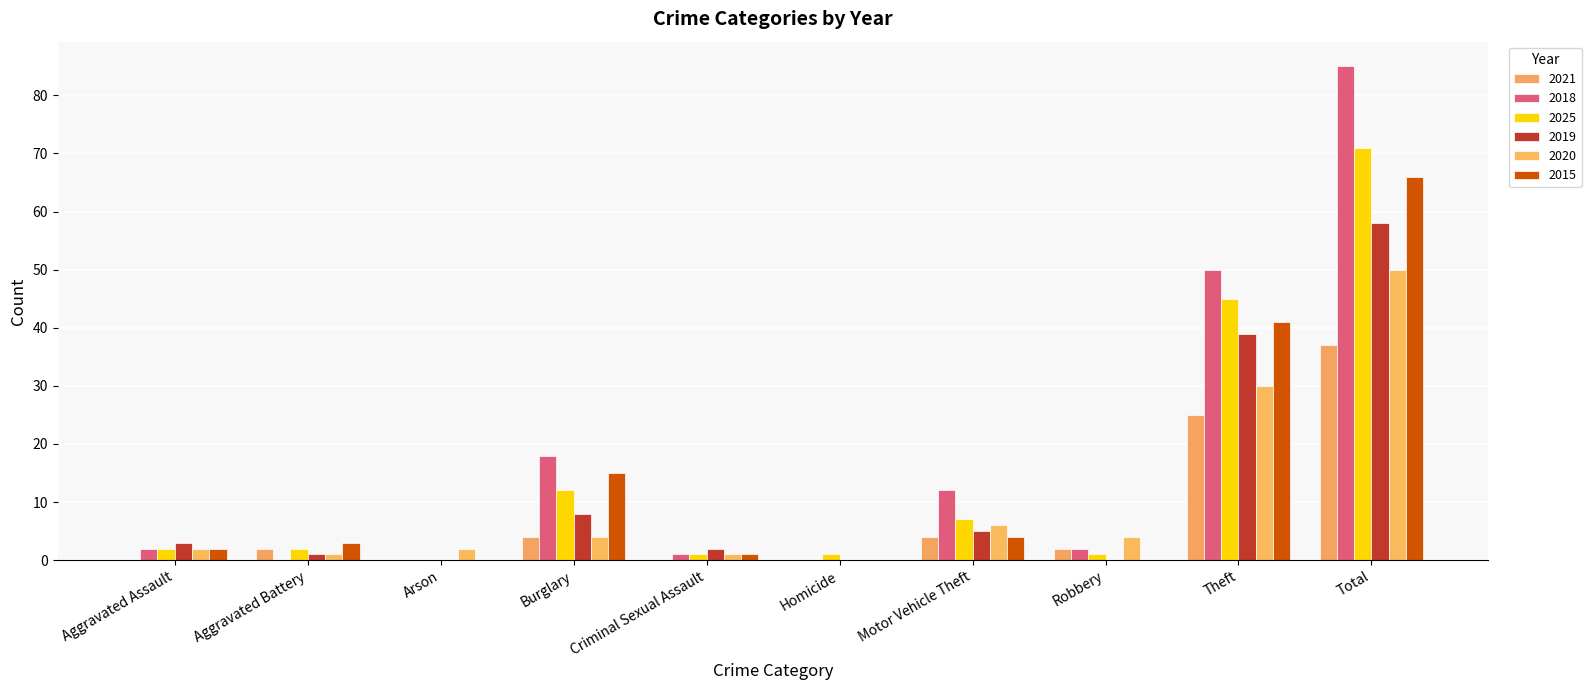

What is the difference between the second highest and minimum values in the 2021 series?

25